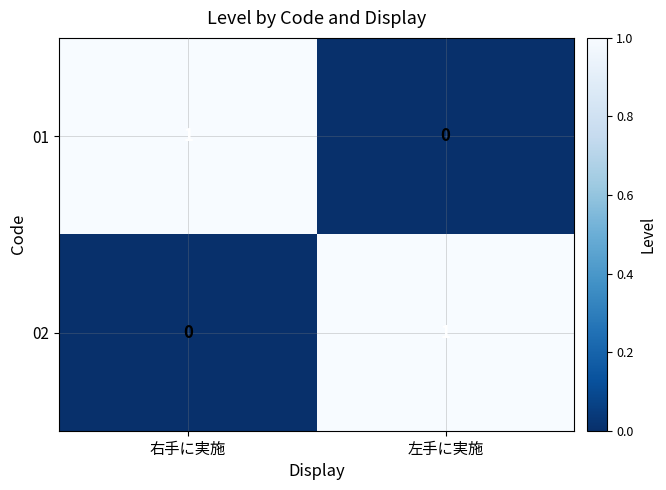

The value of 02 at 左手に実施 is 1. True or false?

True